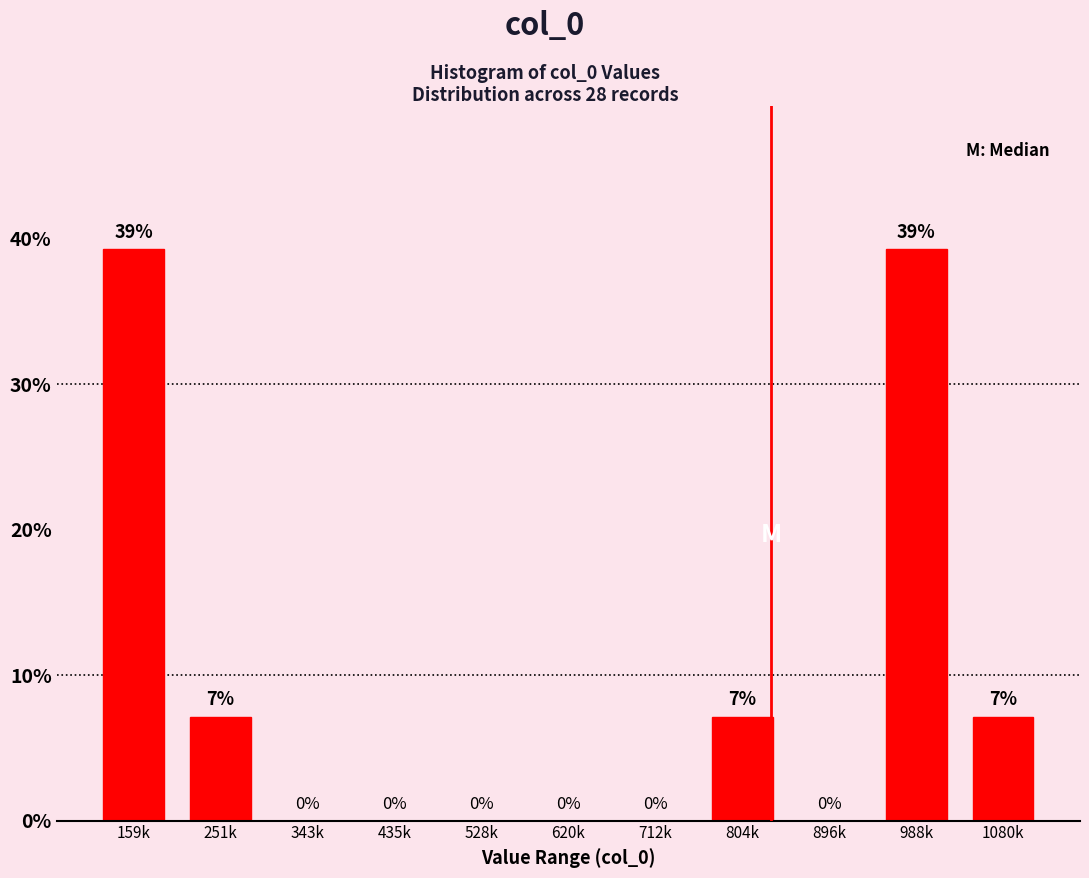

The chart shows a value of 1.8 at 1080k. True or false?

False